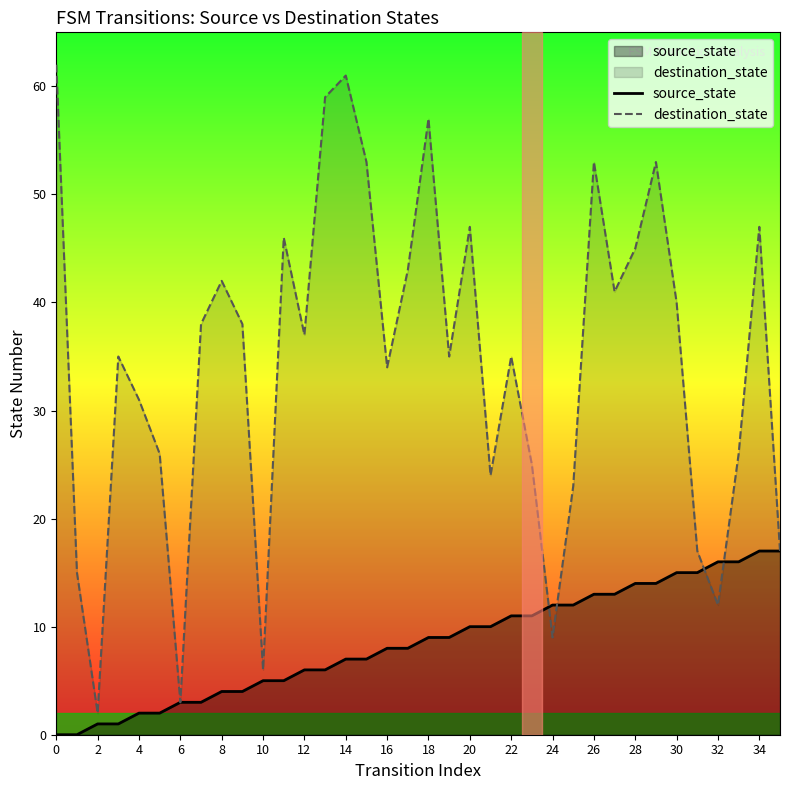

Between 32 and 21, which is larger?

32